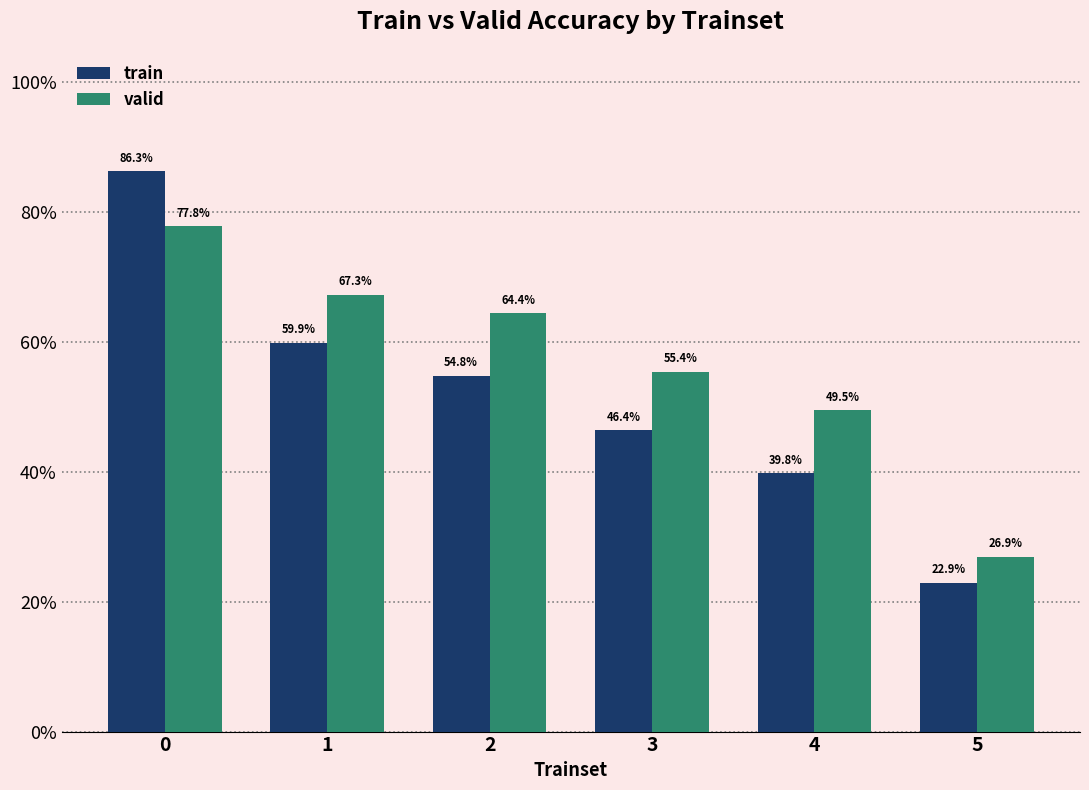

Does the chart contain any negative values?

No